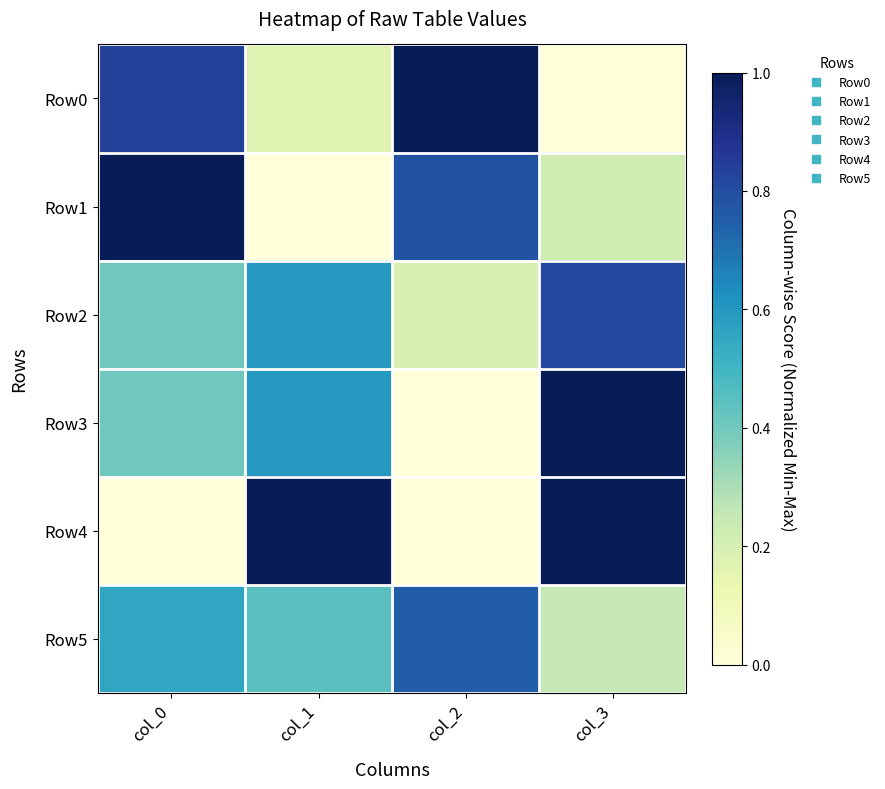

Rank the series by their maximum value, from highest to lowest.

Row0, Row1, Row3, Row4, Row2, Row5